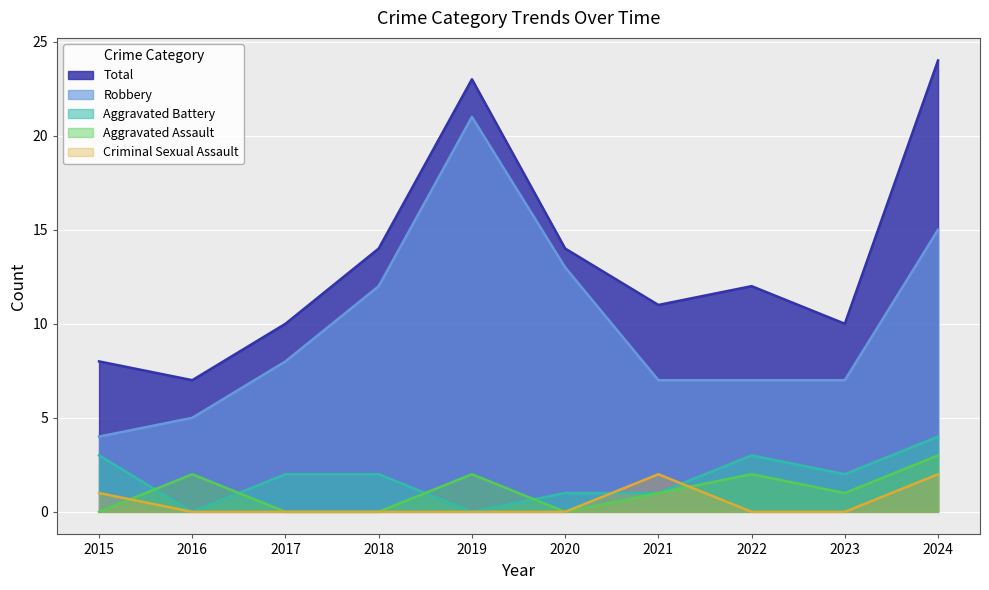

True or false: Criminal Sexual Assault has a value of 2 at 2024.

True